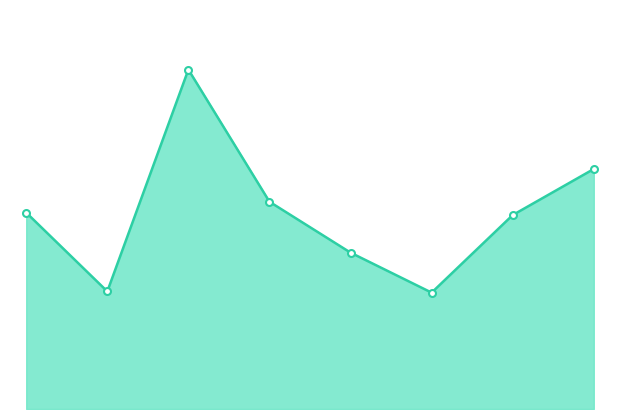

Does the chart have visible grid lines?

No